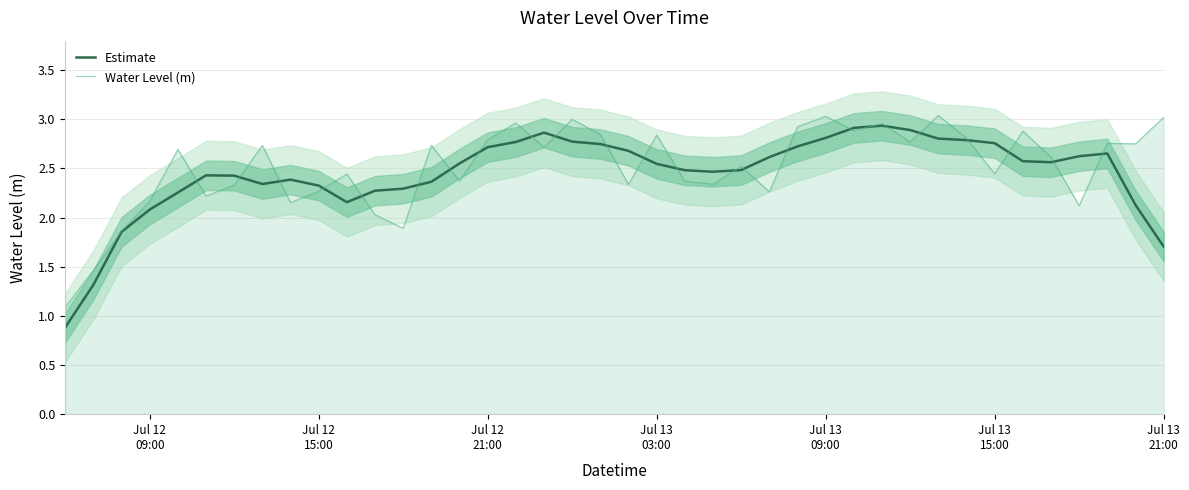

True or false: Water Level (m) has a value of 1.8 at 26.

False